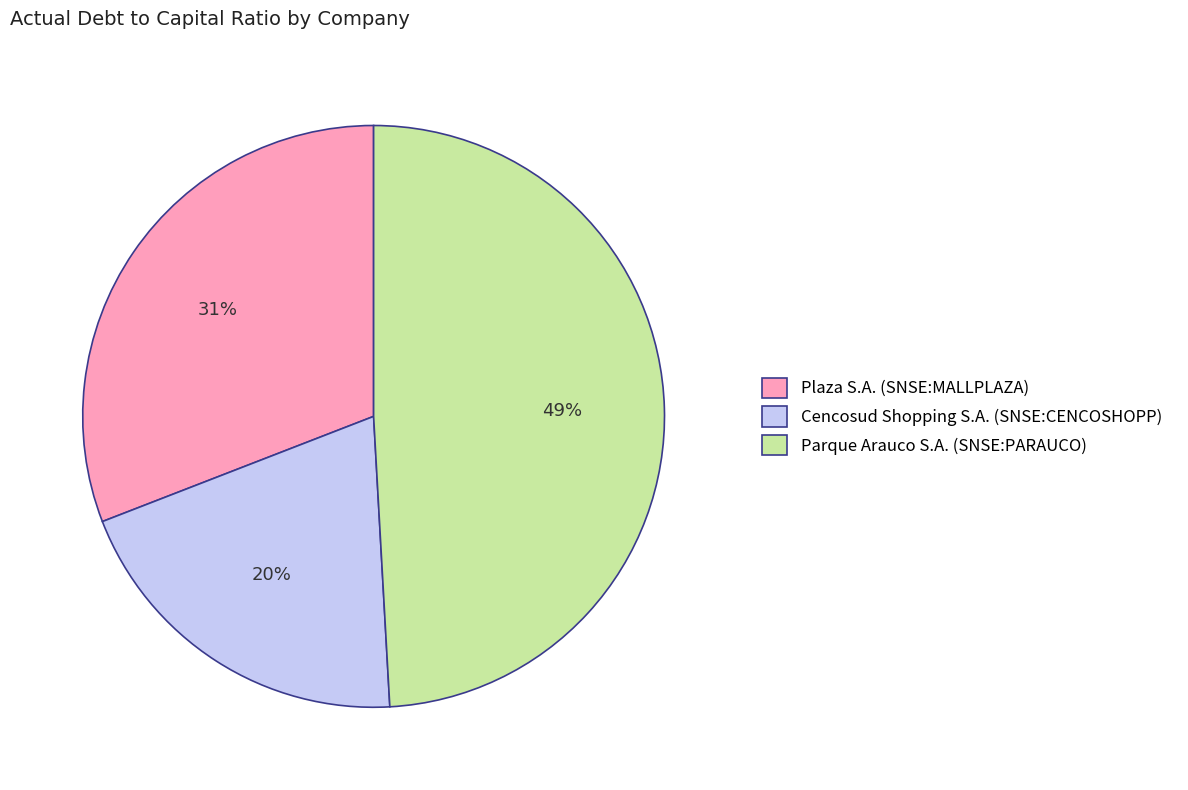

Is there any slice that represents more than half of the pie?

No